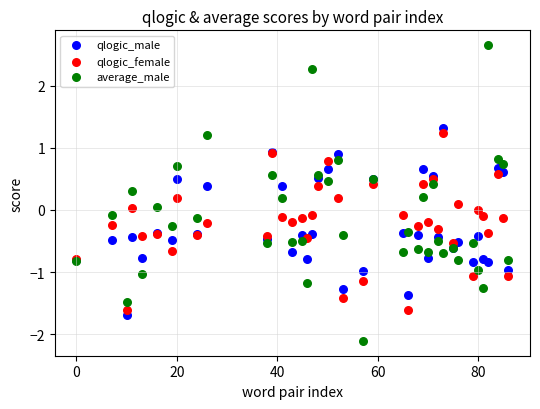

Which series has the widest spread of Y values?

average_male